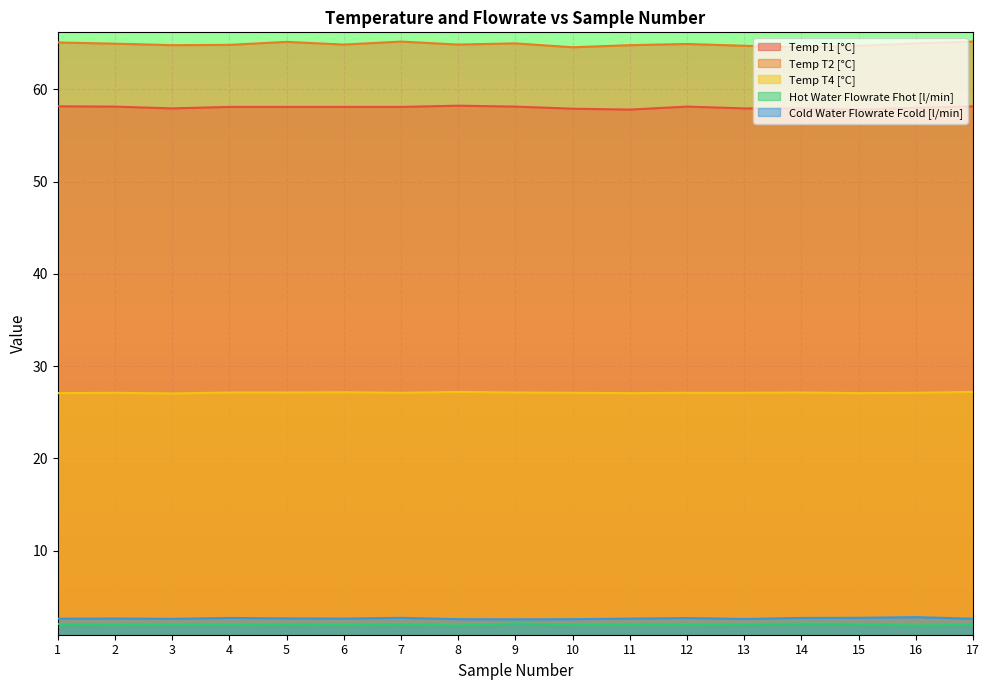

True or false: Temp T4 [°C] and Temp T2 [°C] cross at least once.

False